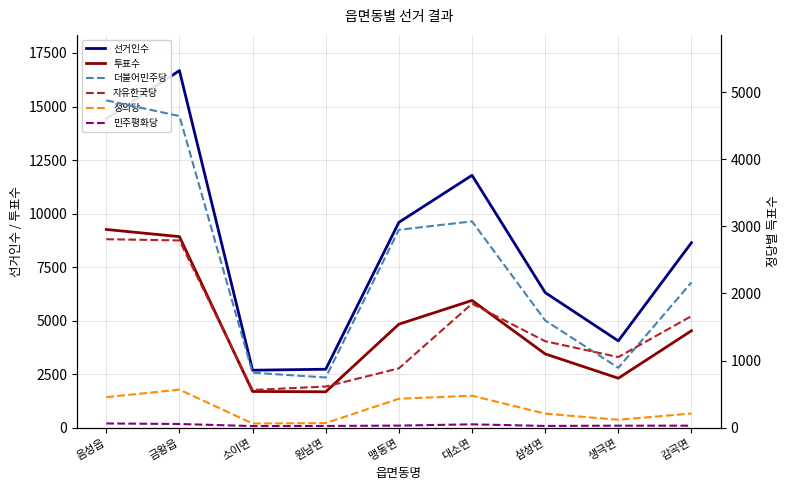

Reading left to right, extract all data points from this chart.

선거인수: 음성읍=14430	금왕읍=16678	소이면=2684	원남면=2730	맹동면=9590	대소면=11788	삼성면=6311	생극면=4055	감곡면=8640
투표수: 음성읍=9258	금왕읍=8923	소이면=1692	원남면=1677	맹동면=4834	대소면=5943	삼성면=3446	생극면=2310	감곡면=4527
더불어민주당: 음성읍=4877	금왕읍=4643	소이면=819	원남면=748	맹동면=2948	대소면=3074	삼성면=1598	생극면=892	감곡면=2165
자유한국당: 음성읍=2808	금왕읍=2790	소이면=562	원남면=613	맹동면=884	대소면=1847	삼성면=1288	생극면=1052	감곡면=1663
정의당: 음성읍=455	금왕읍=567	소이면=62	원남면=69	맹동면=431	대소면=477	삼성면=209	생극면=118	감곡면=211
민주평화당: 음성읍=63	금왕읍=55	소이면=24	원남면=26	맹동면=31	대소면=50	삼성면=26	생극면=30	감곡면=30